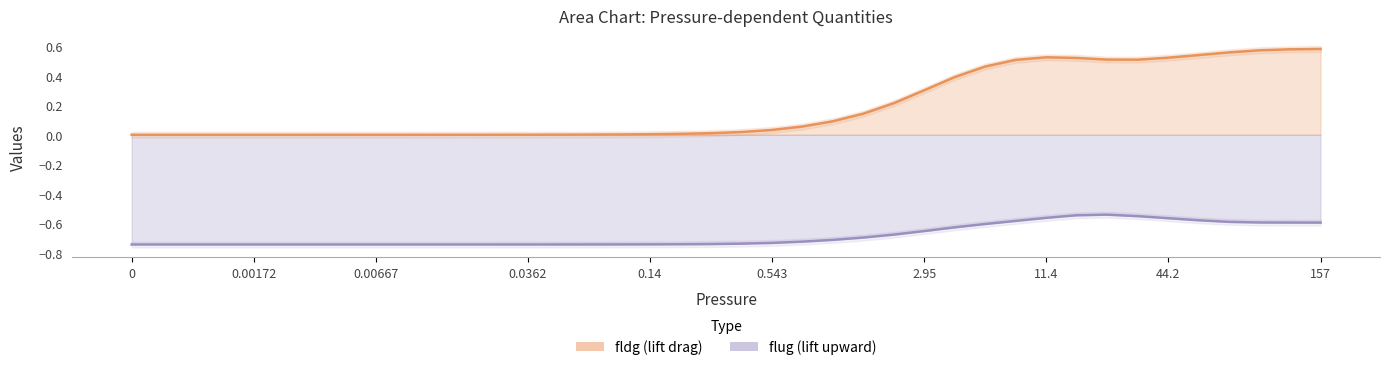

Between 27 and 37, which series saw the biggest shift?

fldg line